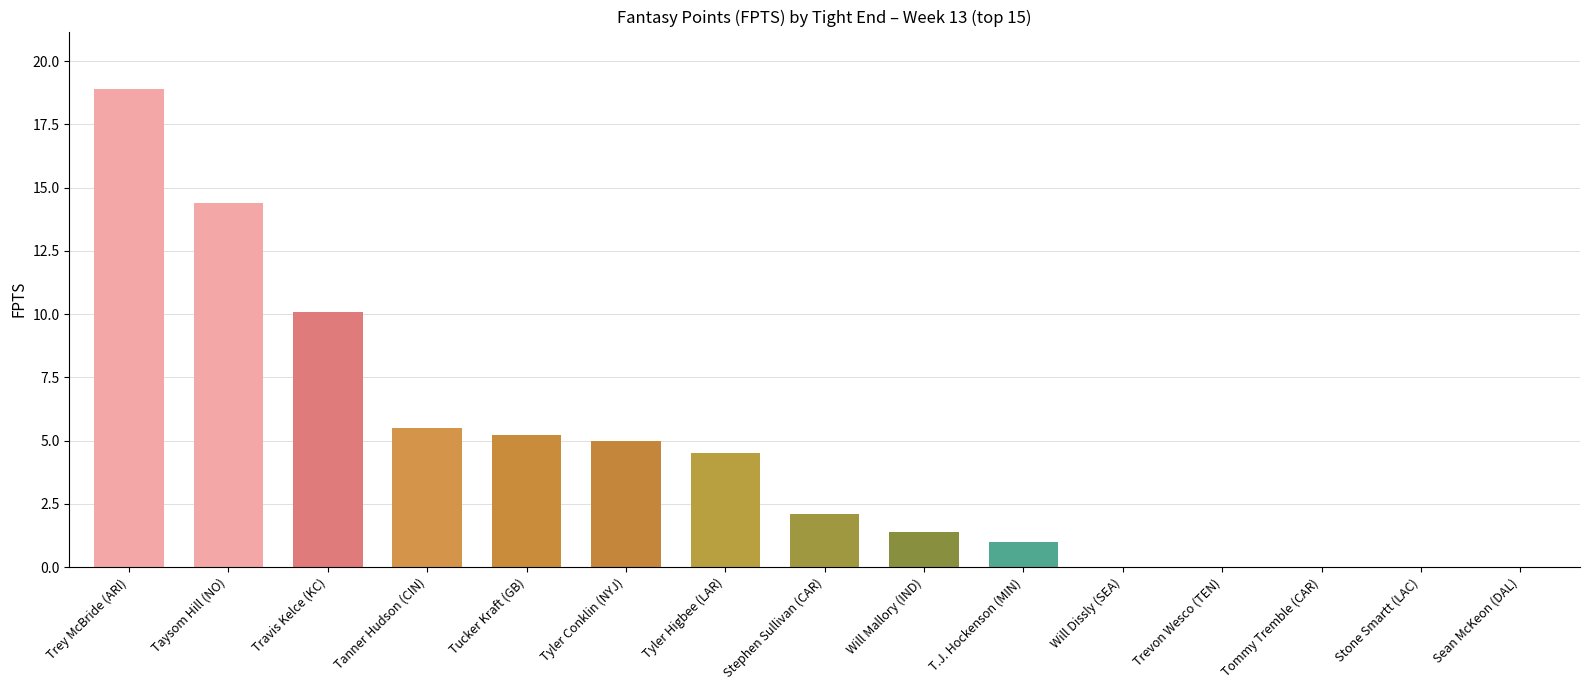

Is it true that the value at Tanner Hudson (CIN) is 5.5?

True